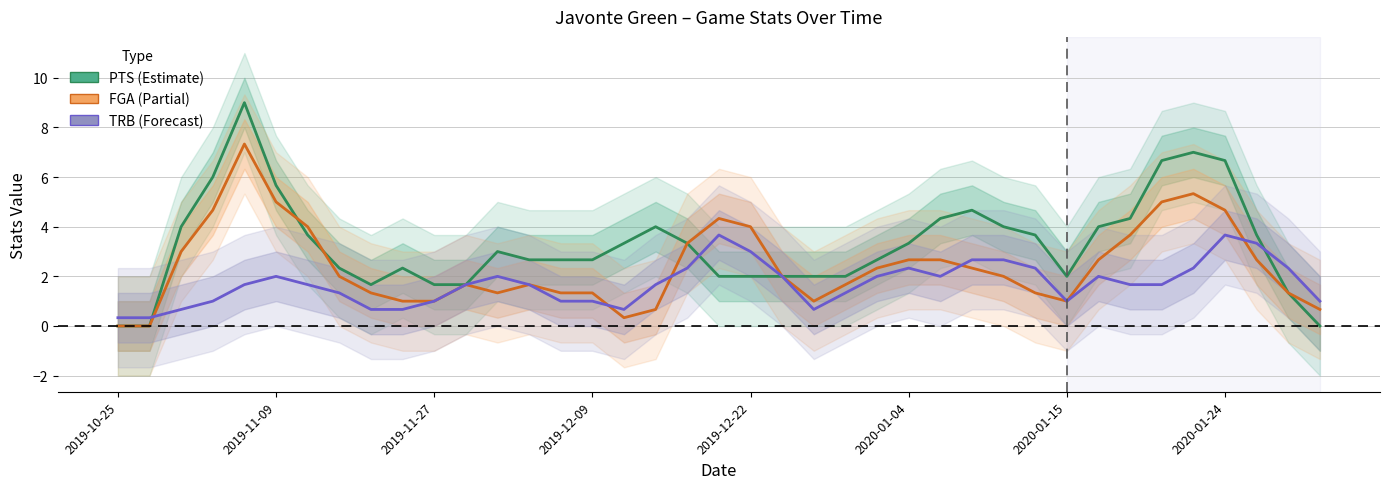

Which label corresponds to the smallest value in the chart?

2019-10-25